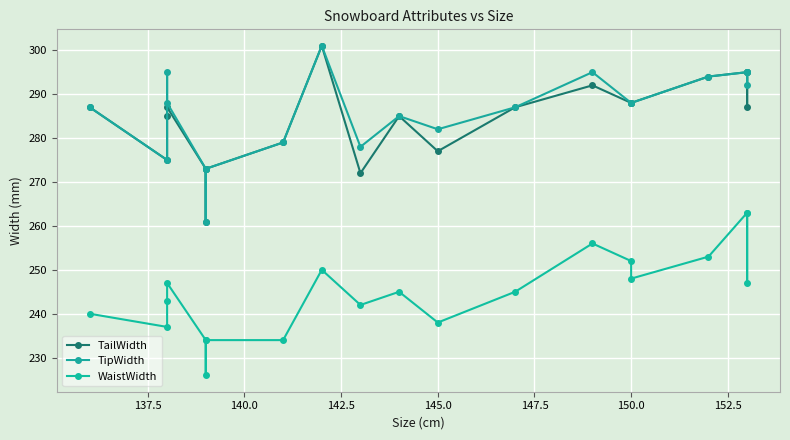

What is the sum of all TailWidth values?

5681